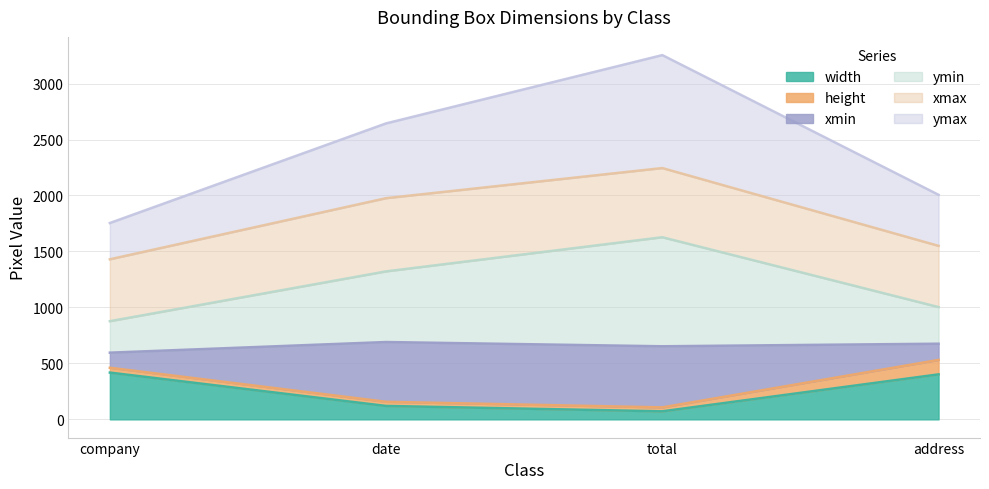

What are all the series names shown in the legend?

width, height, xmin, ymin, xmax, ymax